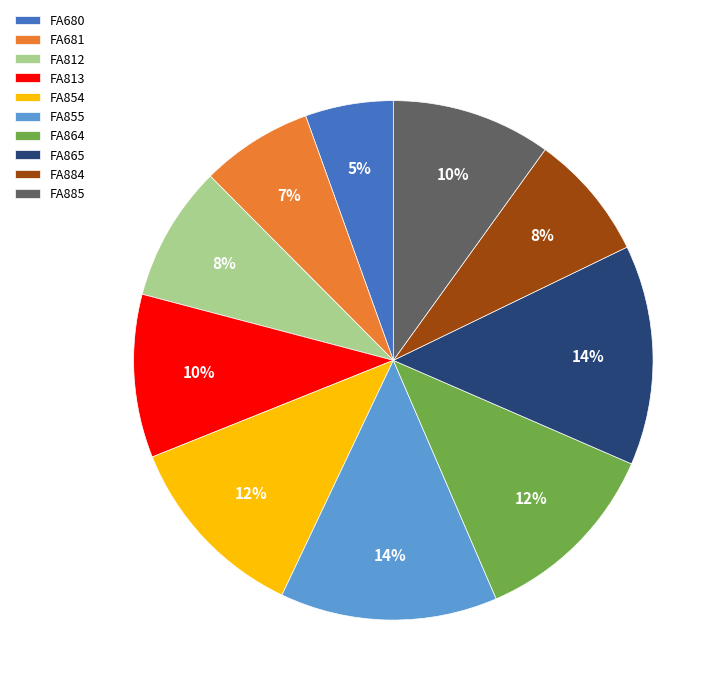

How many slices are in this pie chart?

10